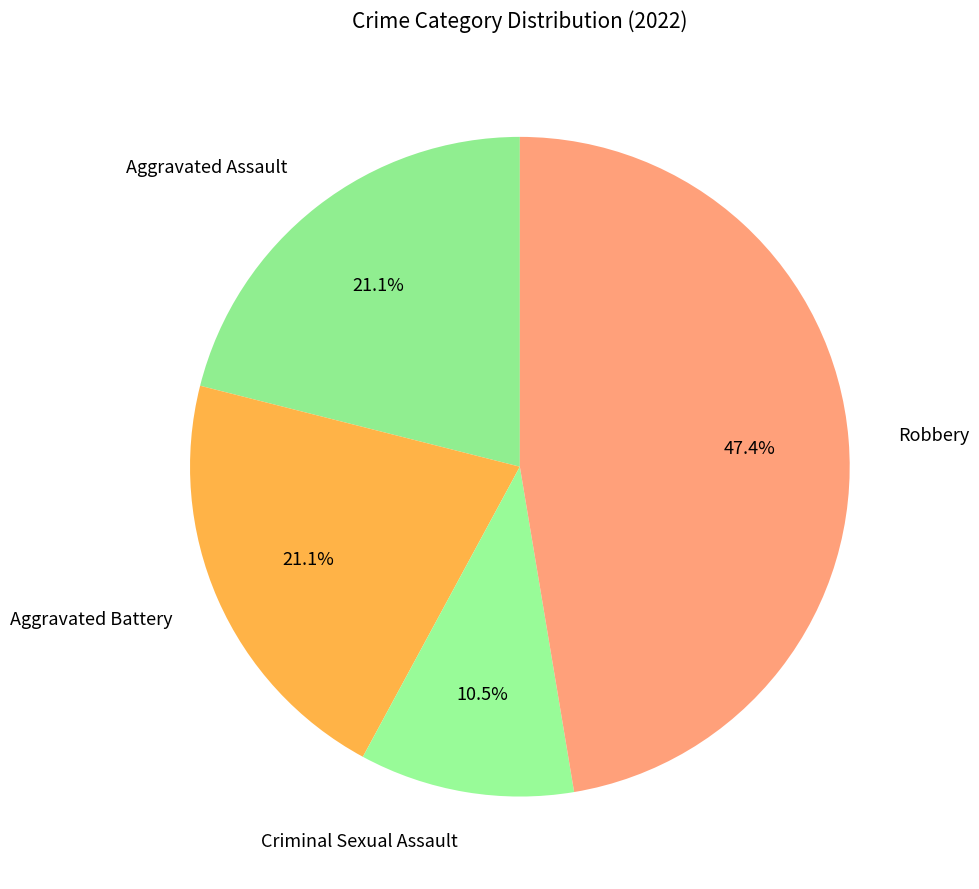

What percentage is the Aggravated Assault slice, to the nearest percent?

21%